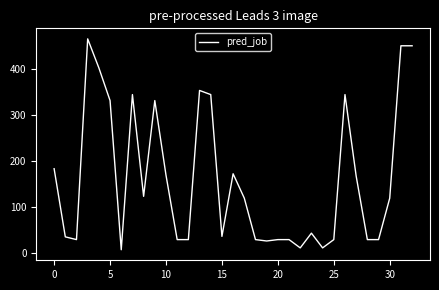

What is the difference between the second highest and minimum values?

443